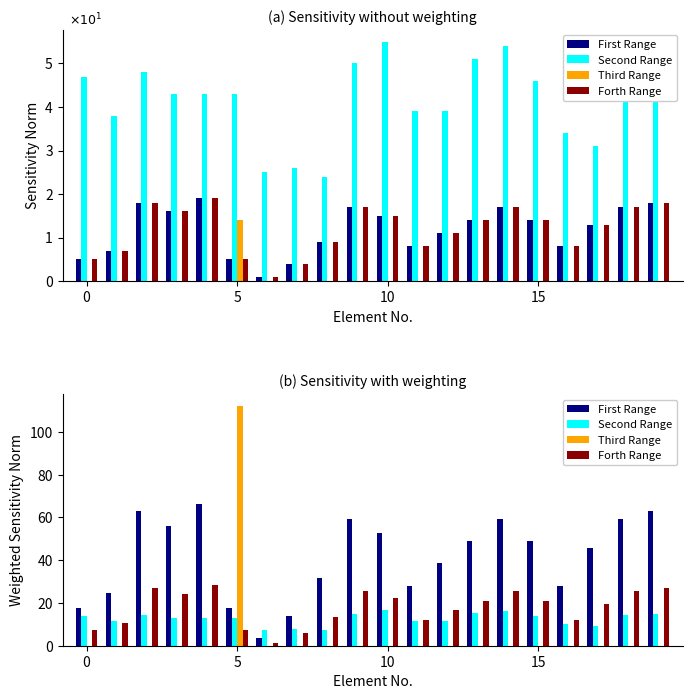

What are all the series names shown in the legend?

First Range, Second Range, Third Range, Forth Range